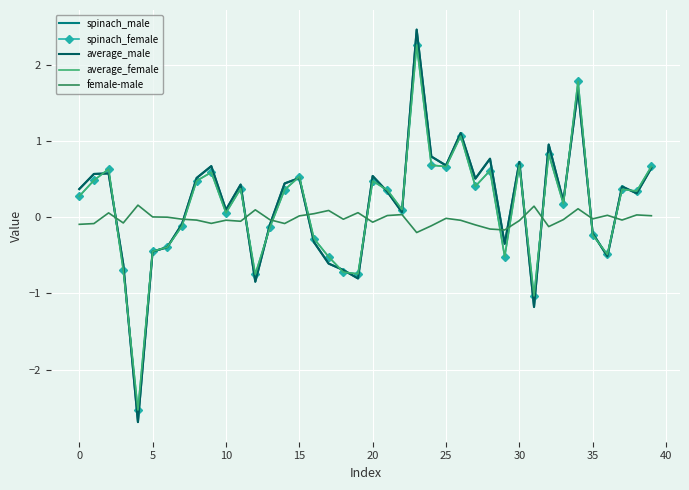

How many values in the average_male series are below 0?

15